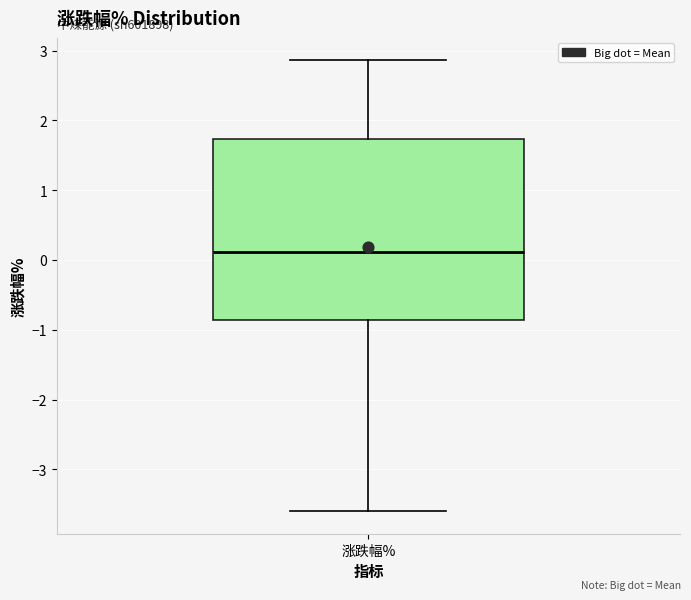

Transcribe this box plot: give where the median line is, the range the box spans, and where the two whiskers end, as read against the y-axis. The values are not printed on the chart, so give them approximately, as read against the axis.

median 0.1, box -0.9 to 1.7, whiskers -3.6 to 2.9